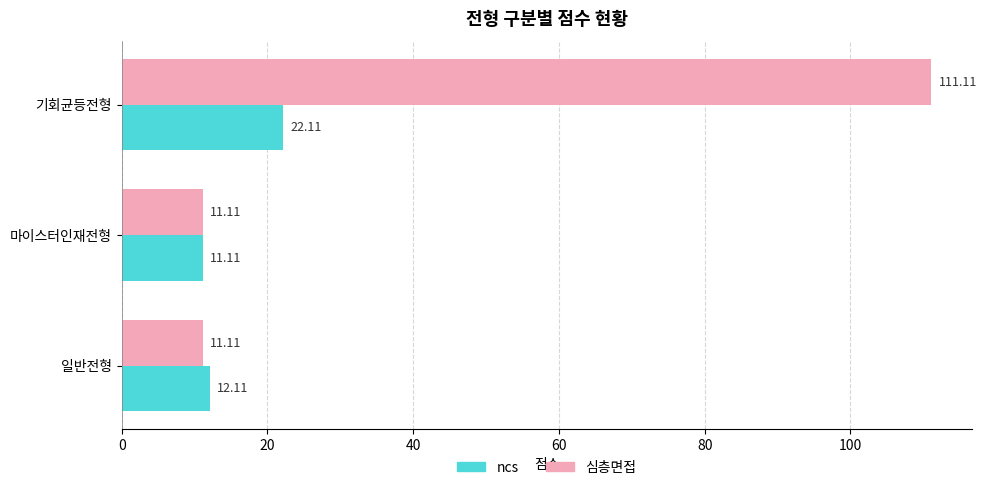

Which series has the widest spread of values?

심층면접